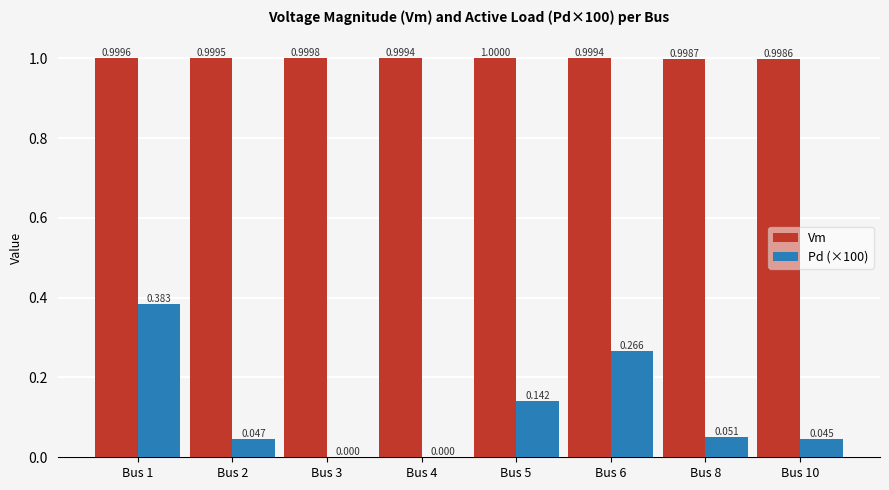

Are the bars grouped side by side (vs. stacked)?

Yes